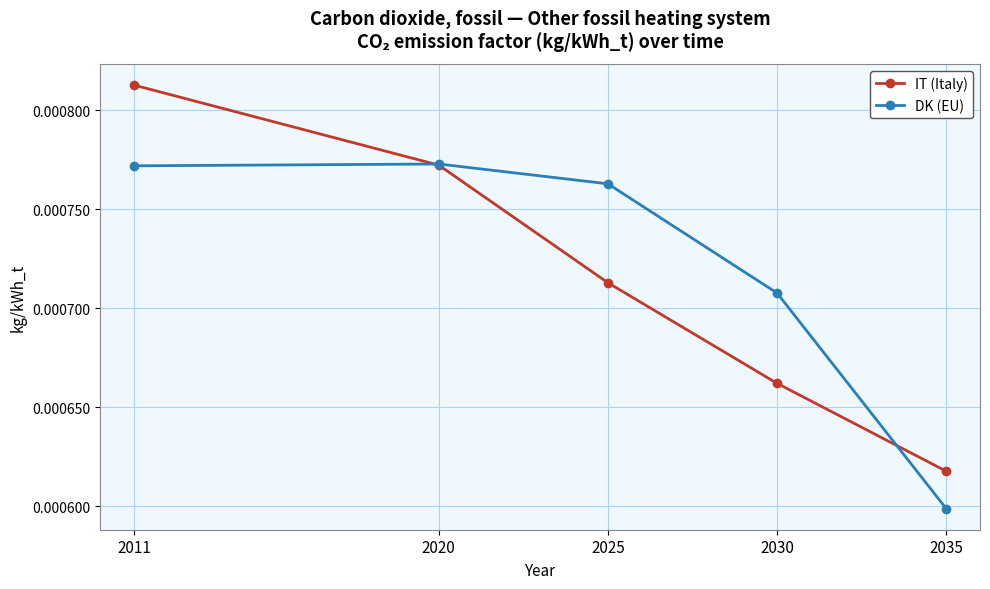

Rank the categories by IT (Italy) value from highest to lowest.

2011, 2020, 2025, 2030, 2035